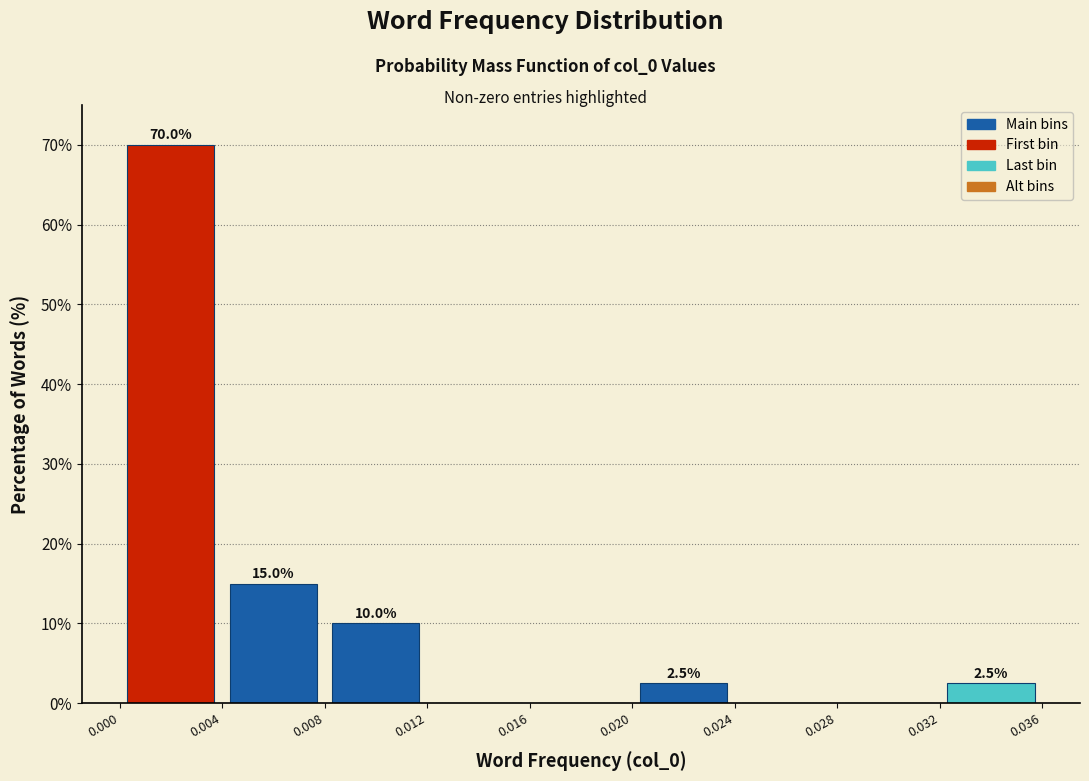

Over which range of the x-axis is the bar tallest?

0.000 to 0.004